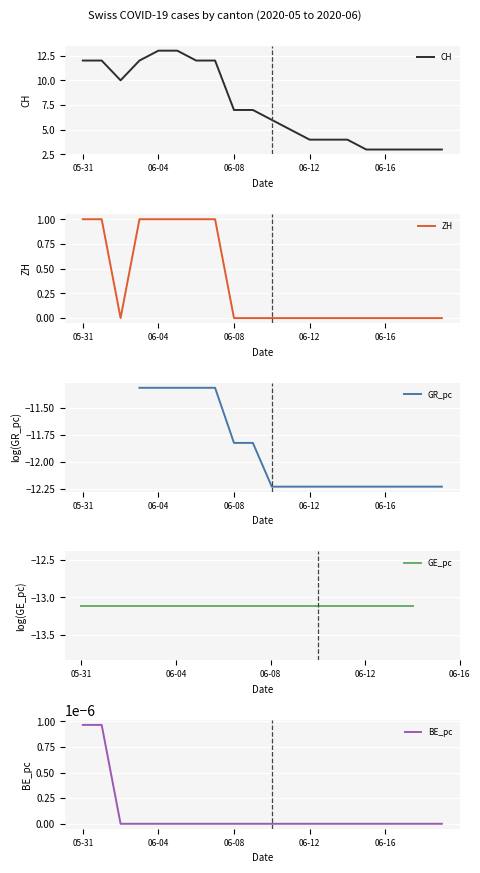

Which series has the largest total across all categories?

CH